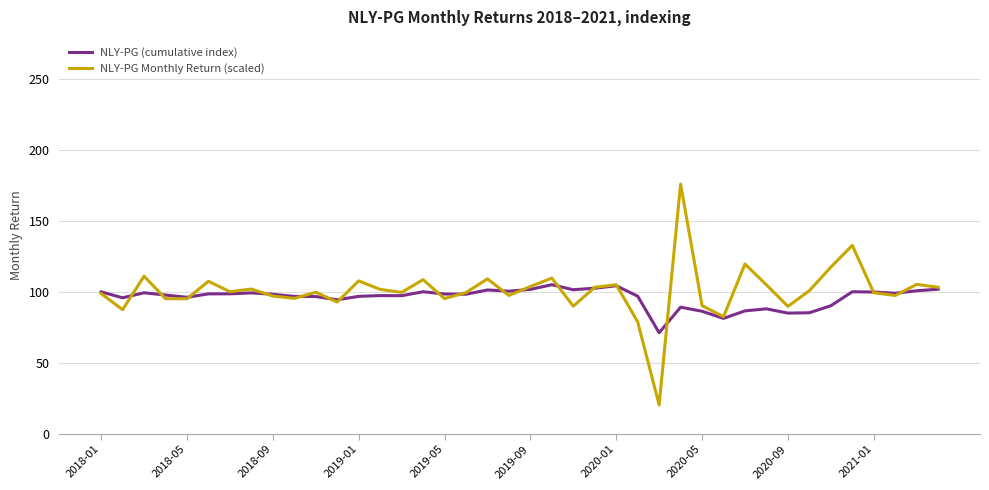

What is the lowest value of the NLY-PG (cumulative index) series?

71.1